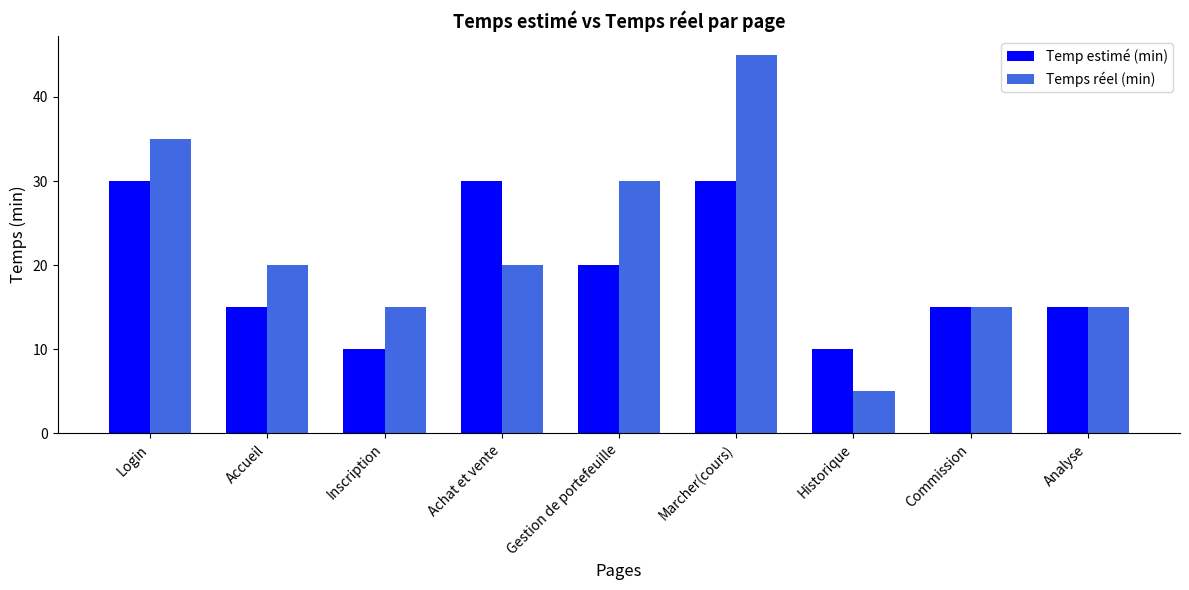

What is the difference between the maximum and minimum values in the Temp estimé (min) series?

20